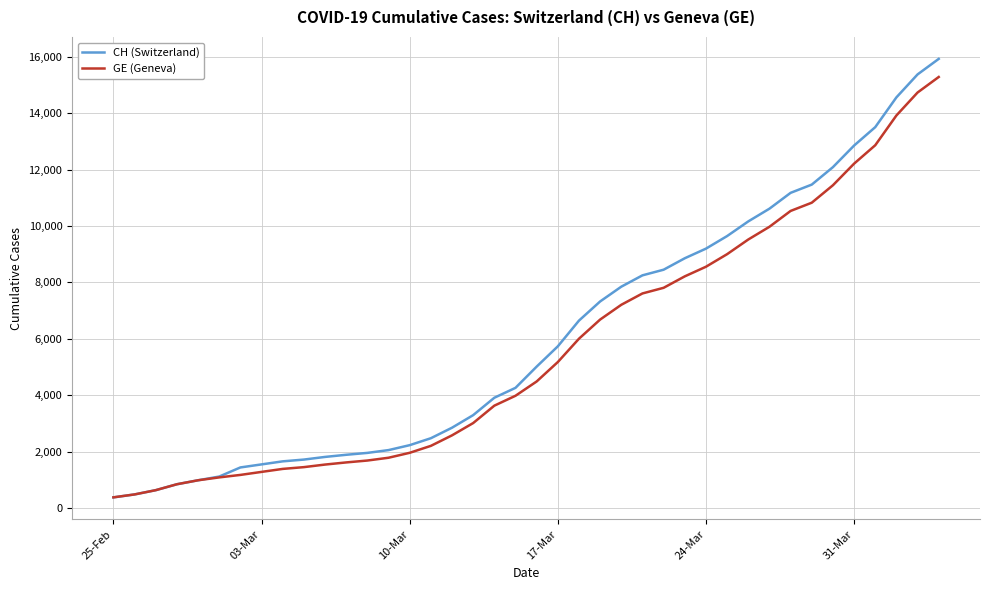

What is the average value of the GE (Geneva) series?

5641